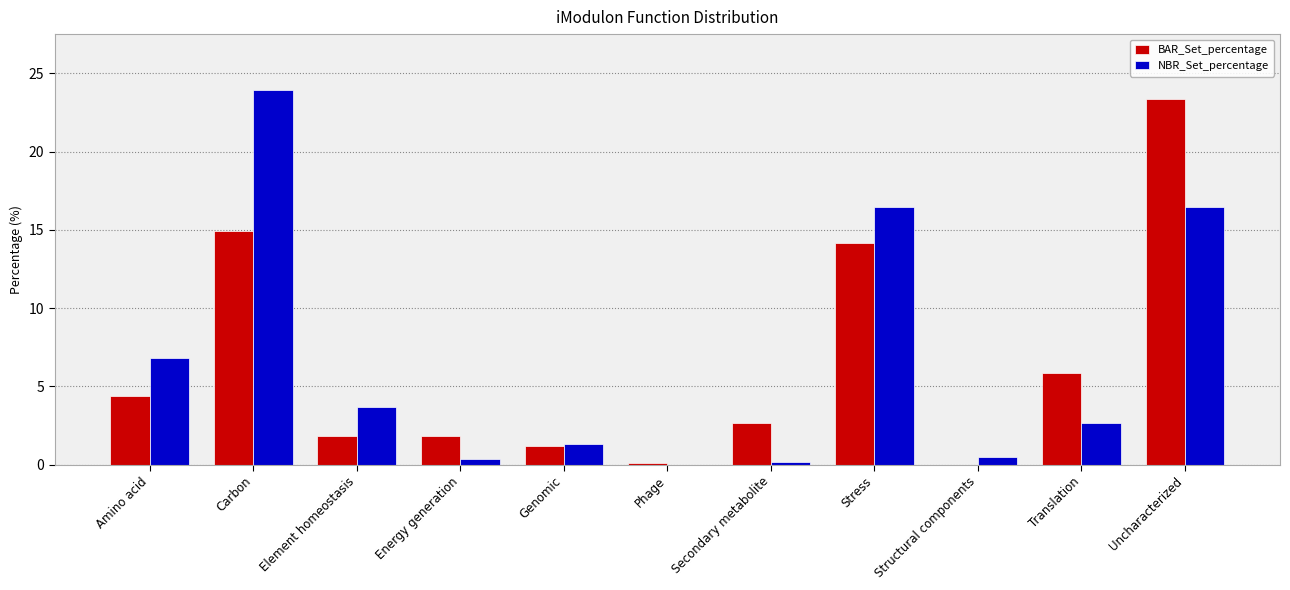

Reading right to left, list all the values displayed in this chart.

BAR_Set_percentage: 23.3	5.9	0.0	14.2	2.7	0.1	1.2	1.8	1.8	14.9	4.4
NBR_Set_percentage: 16.4	2.7	0.5	16.4	0.2	0.0	1.3	0.3	3.7	23.9	6.8